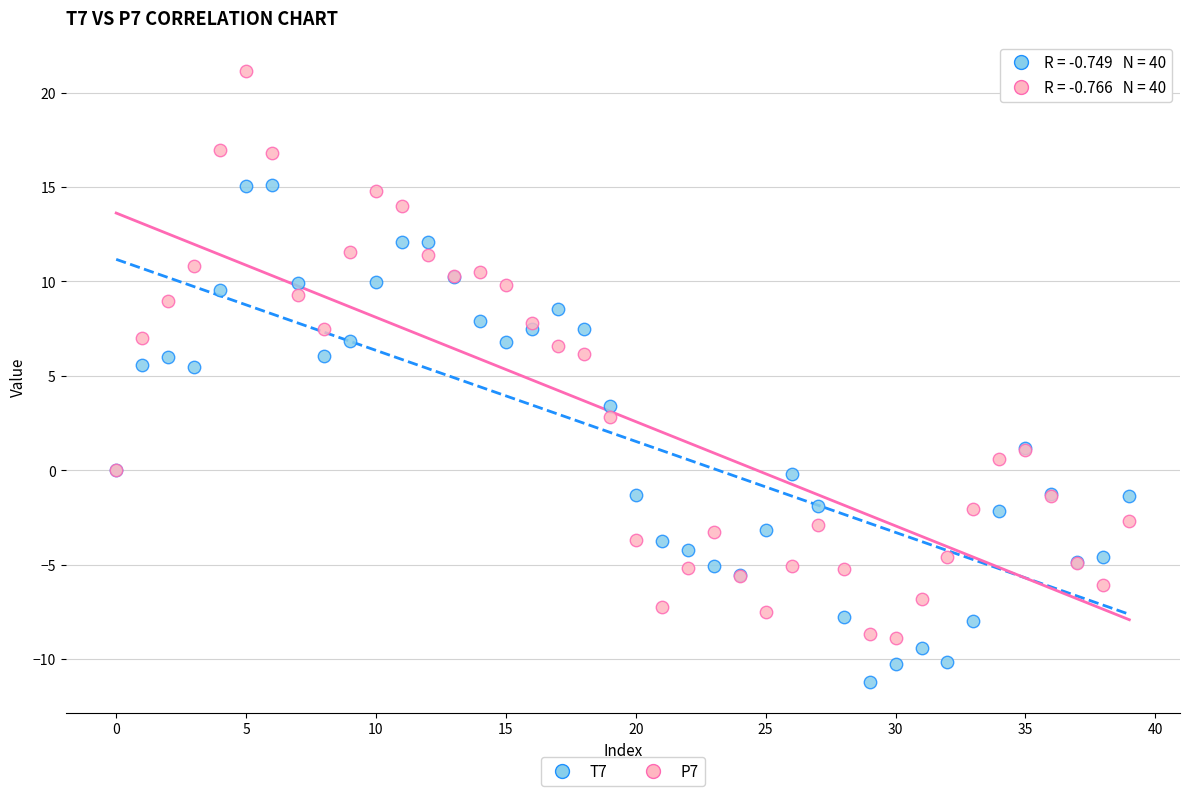

Which series reaches the minimum Y coordinate?

T7